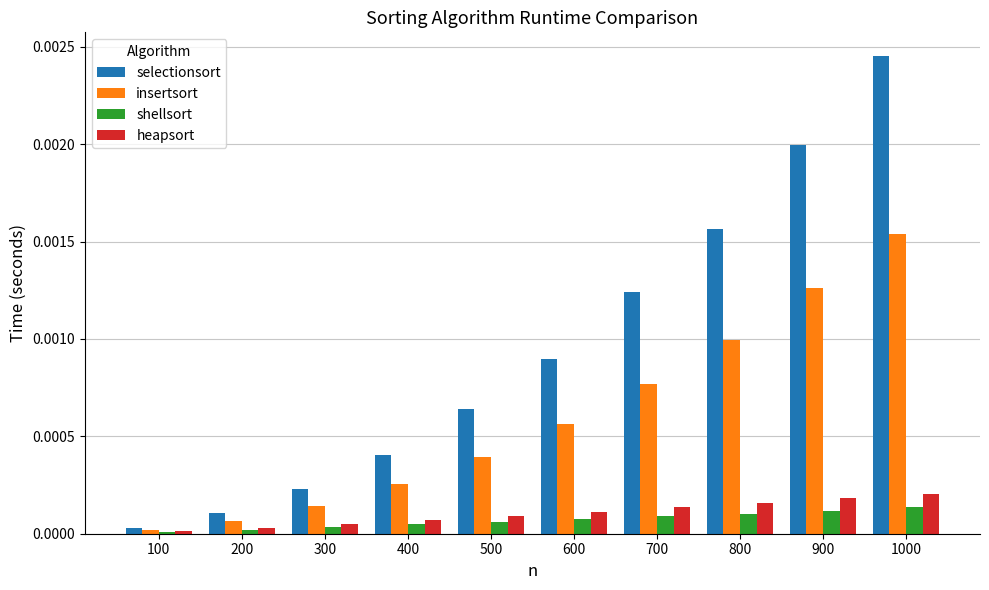

Is the value of selectionsort at 500 greater than the value of insertsort at 100?

Yes